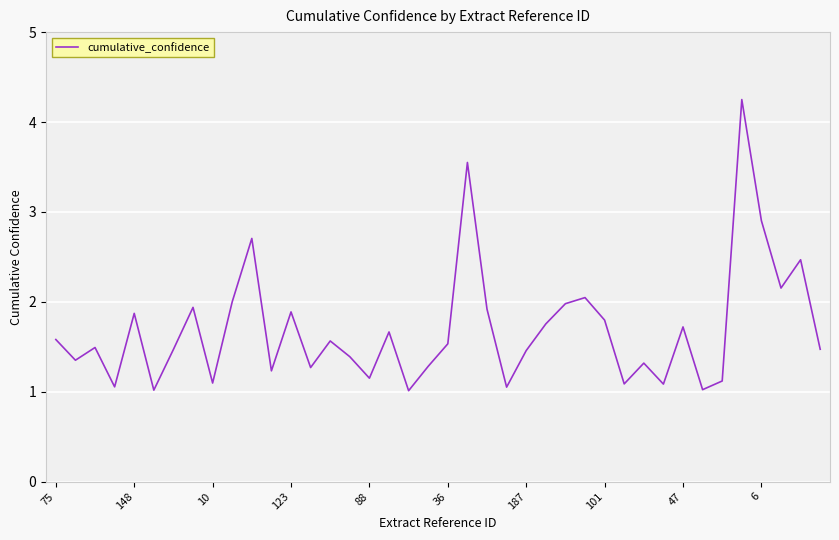

How many lines are shown in the chart?

1